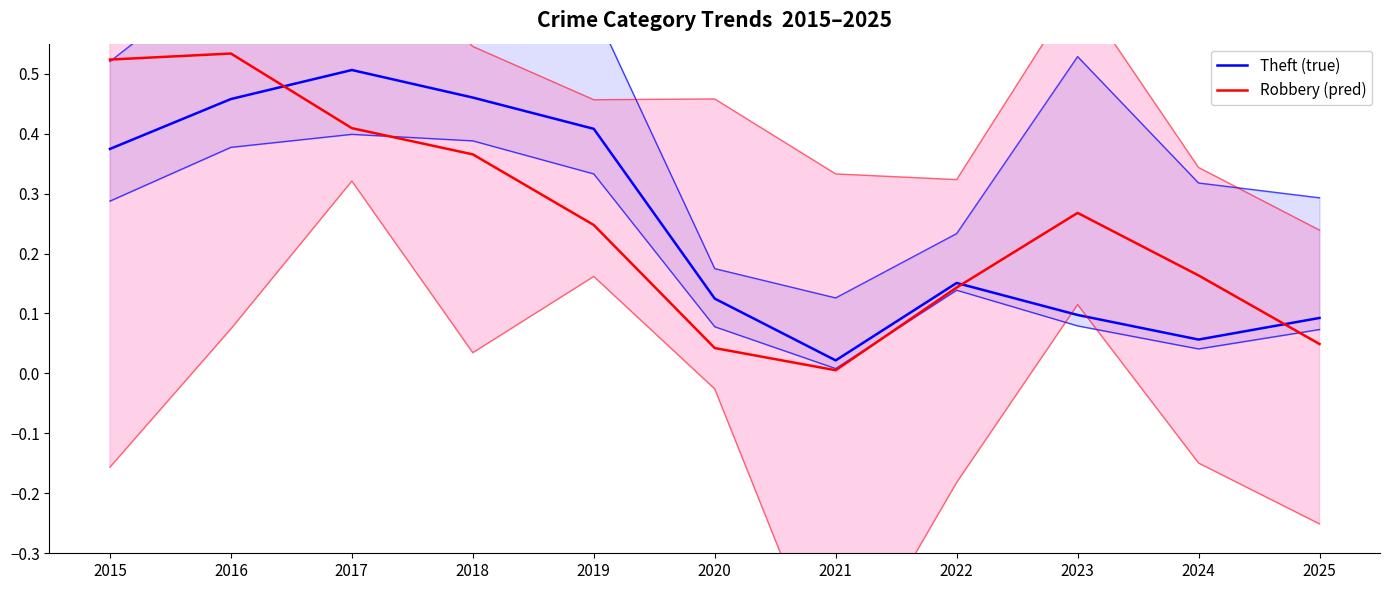

Reading right to left, what are all the values shown in this chart?

Theft (true): 0.1	0.1	0.1	0.2	0.0	0.1	0.4	0.5	0.5	0.5	0.4
Robbery (pred): 0.0	0.2	0.3	0.1	0.0	0.0	0.2	0.4	0.4	0.5	0.5